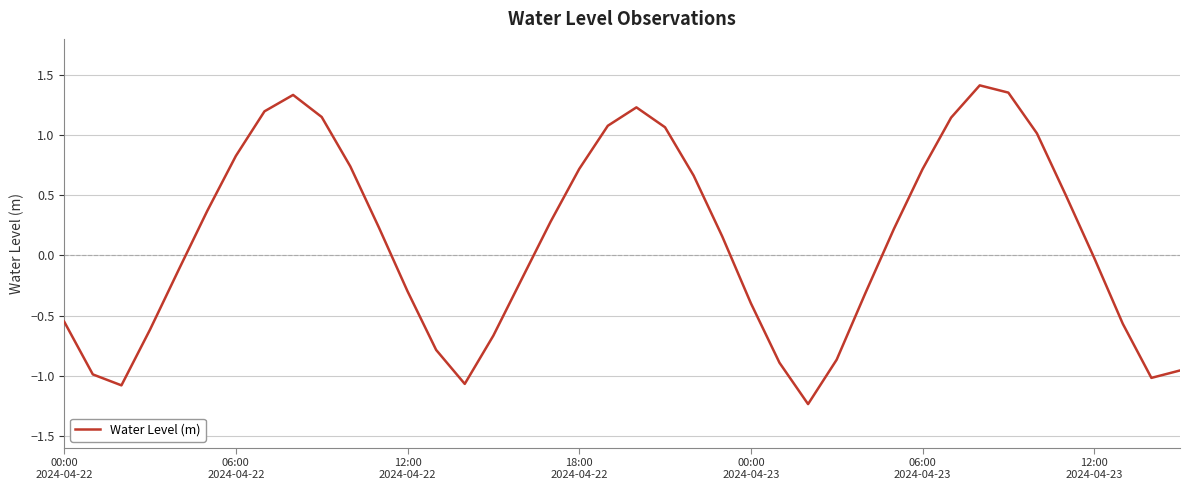

What is the difference between the maximum and minimum values?

2.6